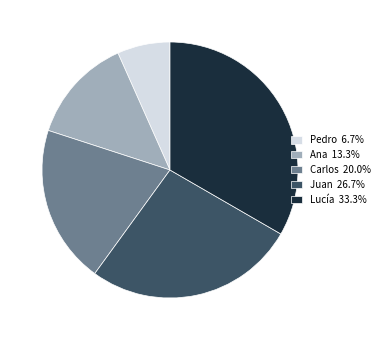

True or false: Pedro accounts for 1% of the total.

False